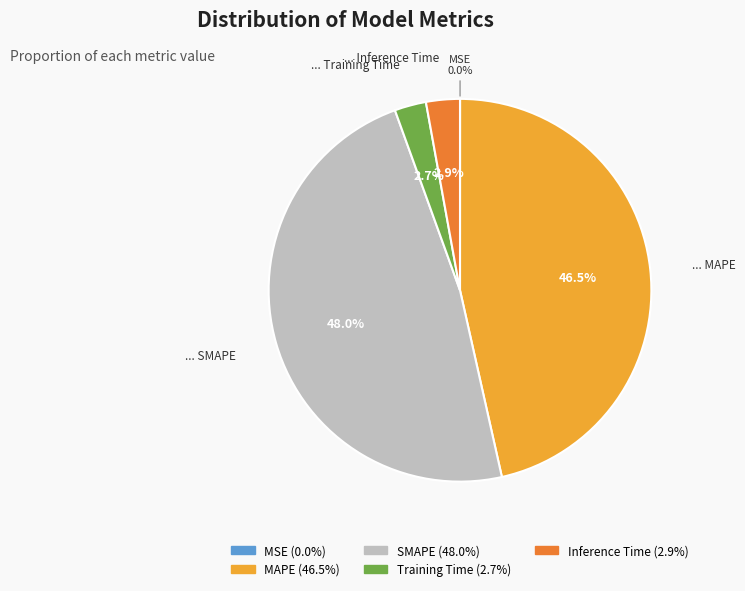

To the nearest percent, what is the difference between the Inference Time and SMAPE slice percentages?

45%